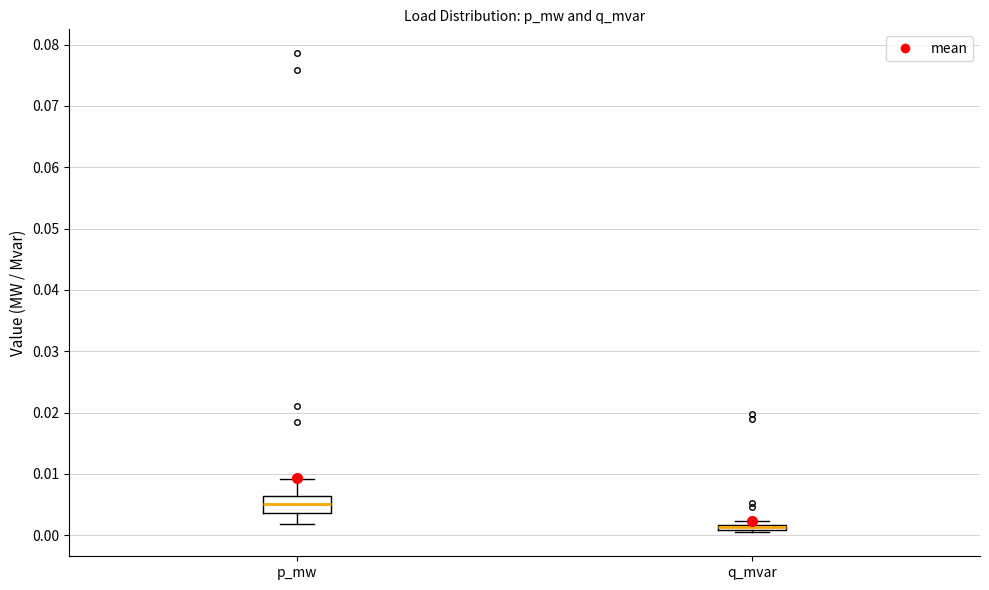

Comparing the boxes themselves (not the whiskers), which one is the tallest?

p_mw